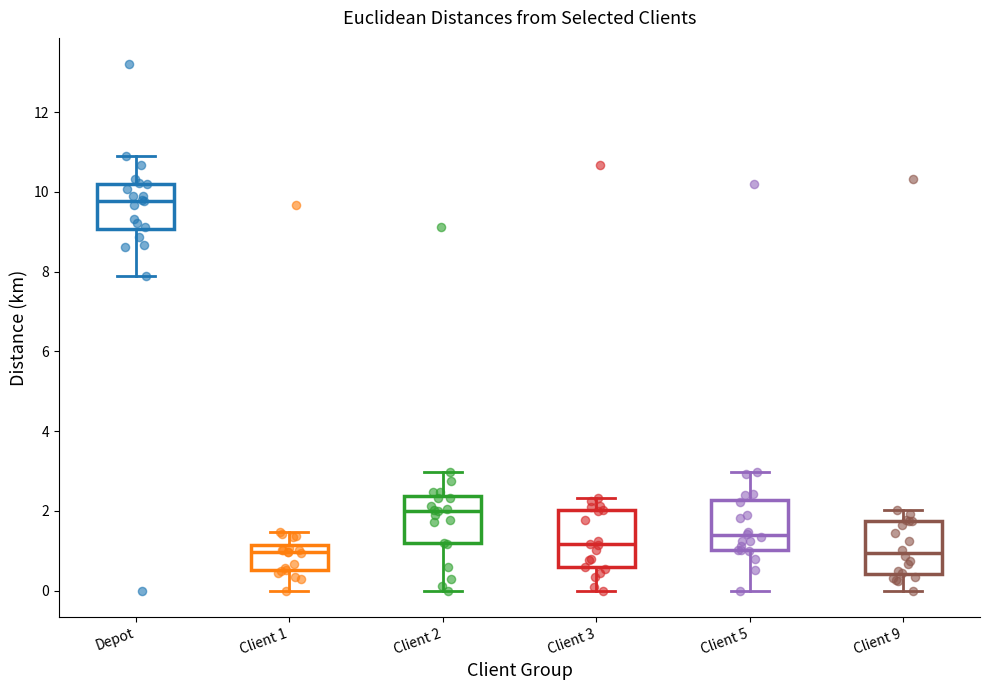

Reading left to right, read every box against the y-axis: the position of its median line, the range the box covers, and the ends of its whiskers. The values are not printed on the chart, so give them approximately, as read against the axis.

Depot: median 9.8, box 9.0 to 10.2, whiskers 8.0 to 10.8
Client 1: median 1.0, box 0.6 to 1.2, whiskers 0.0 to 1.4
Client 2: median 2.0, box 1.2 to 2.4, whiskers 0.0 to 3.0
Client 3: median 1.2, box 0.6 to 2.0, whiskers 0.0 to 2.4
Client 5: median 1.4, box 1.0 to 2.2, whiskers 0.0 to 3.0
Client 9: median 1.0, box 0.4 to 1.8, whiskers 0.0 to 2.0